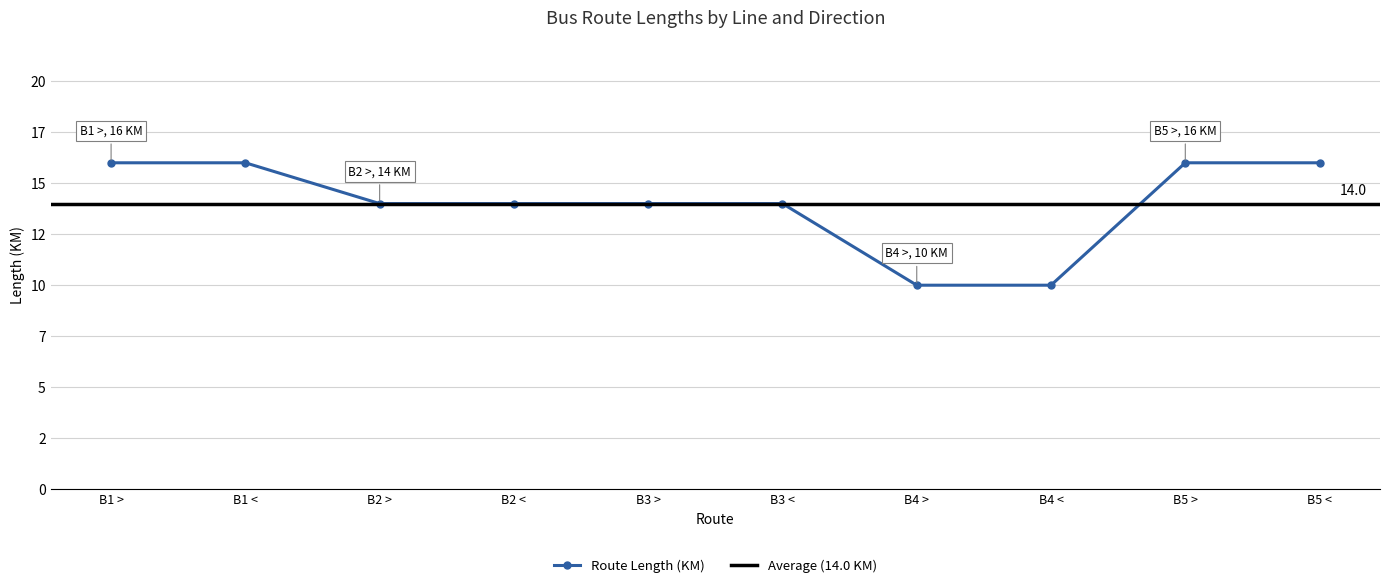

Which has a higher value, B5 < or B4 >?

B5 <